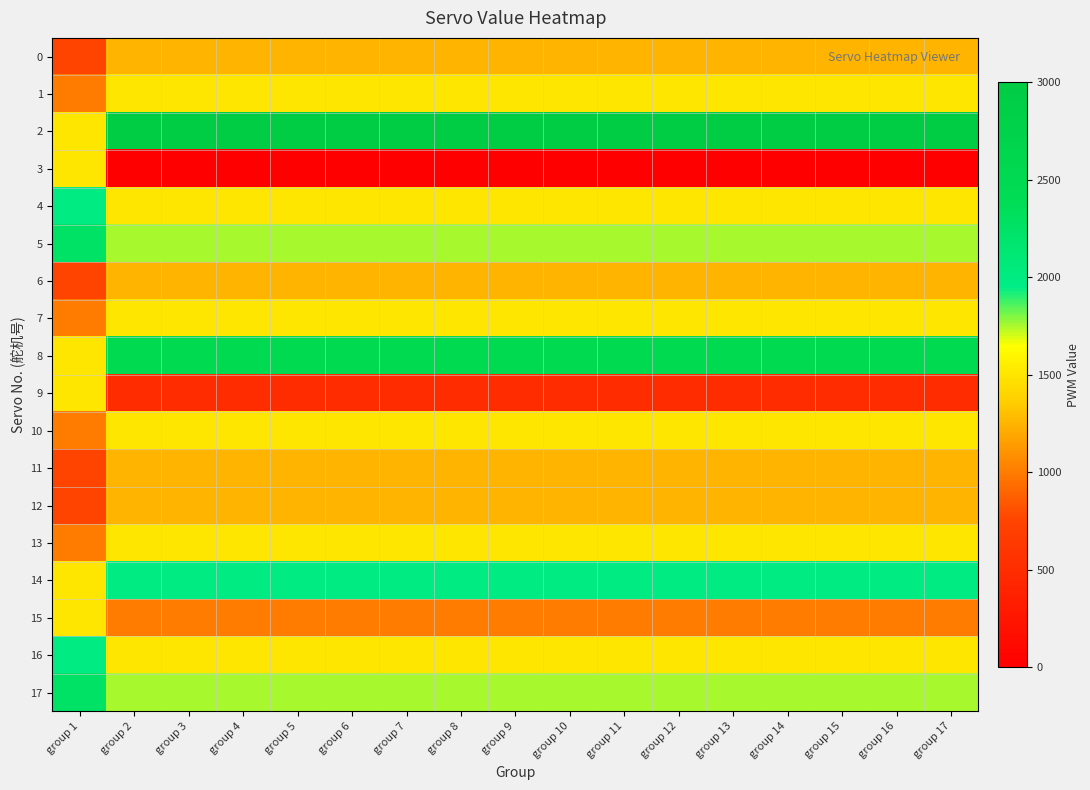

Which series has the largest total across all categories?

2